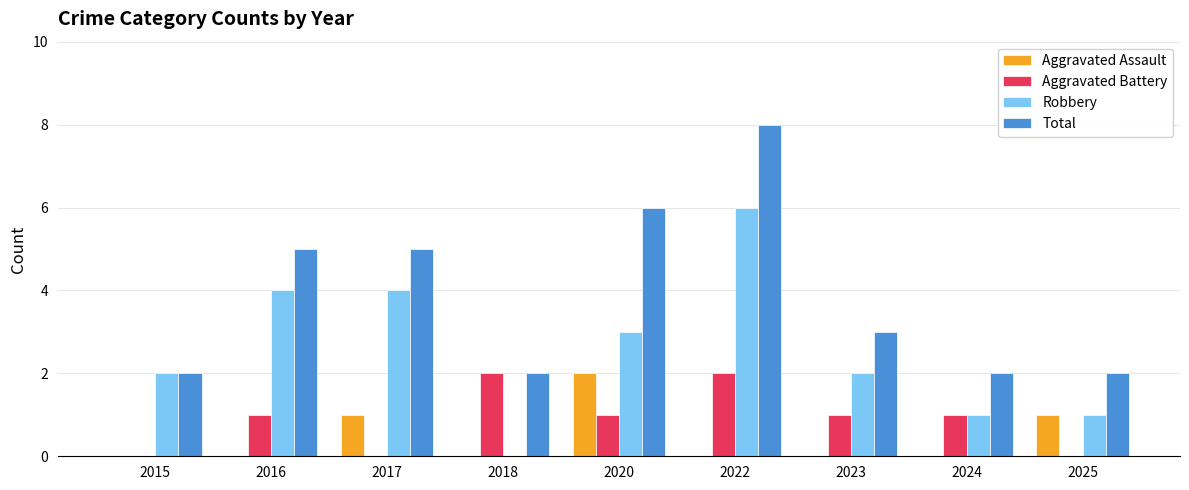

Count the Total values in the range 2 to 5.

7